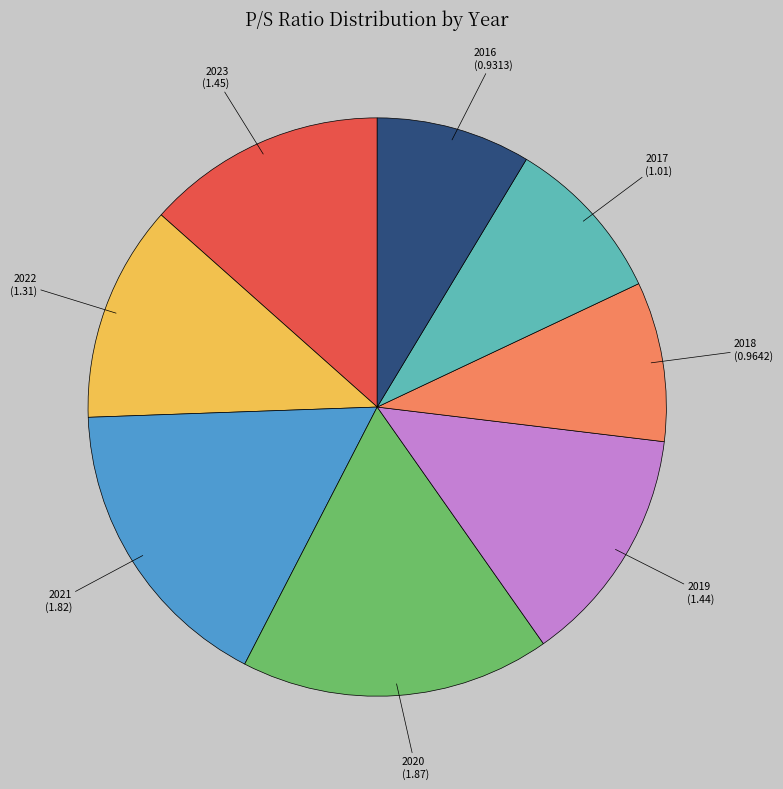

Between 2022 and 2019, which is larger?

2019